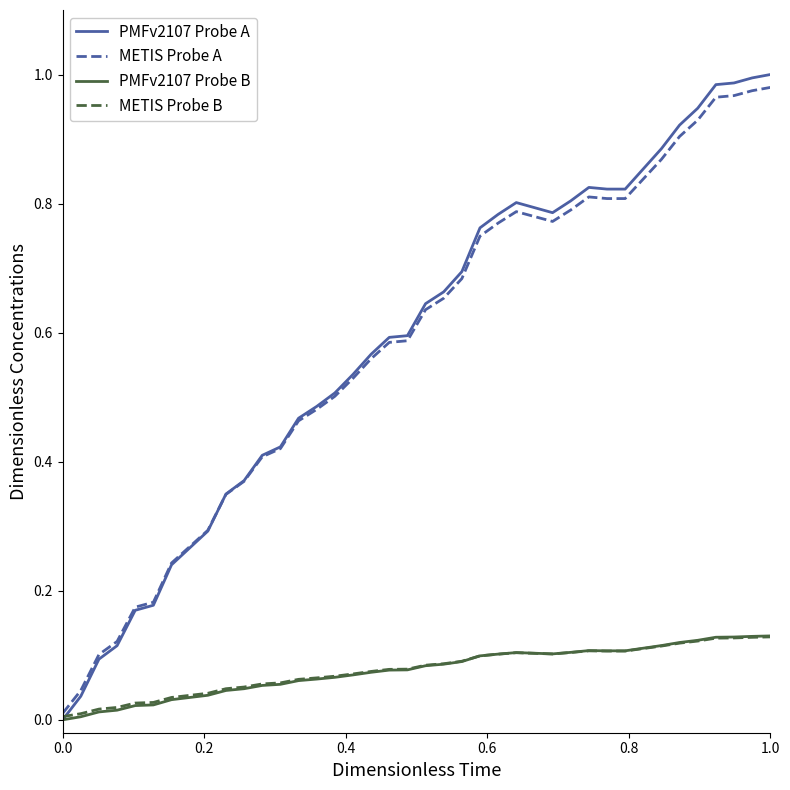

Does the chart have visible grid lines?

No